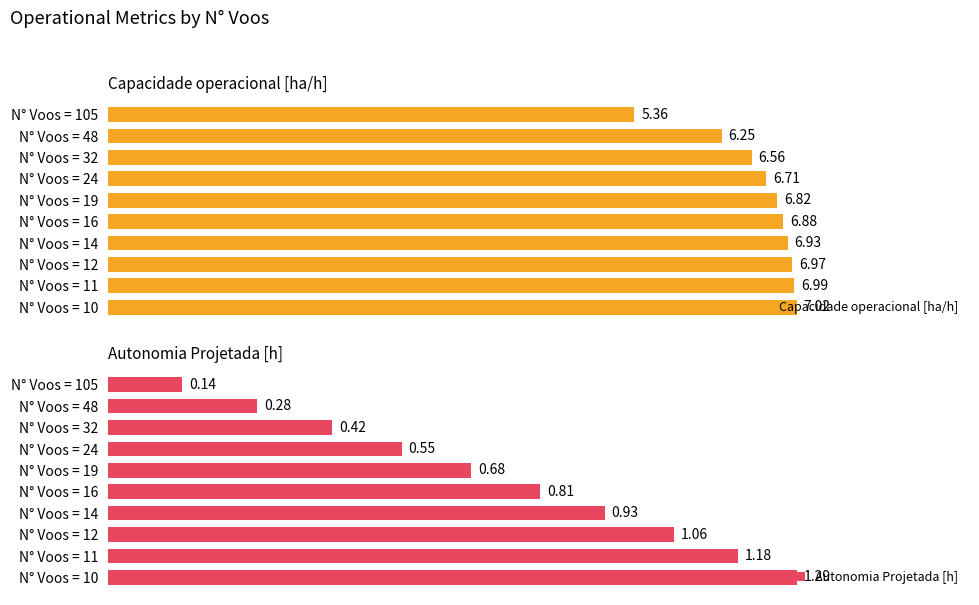

How many categories are shown in the chart?

10